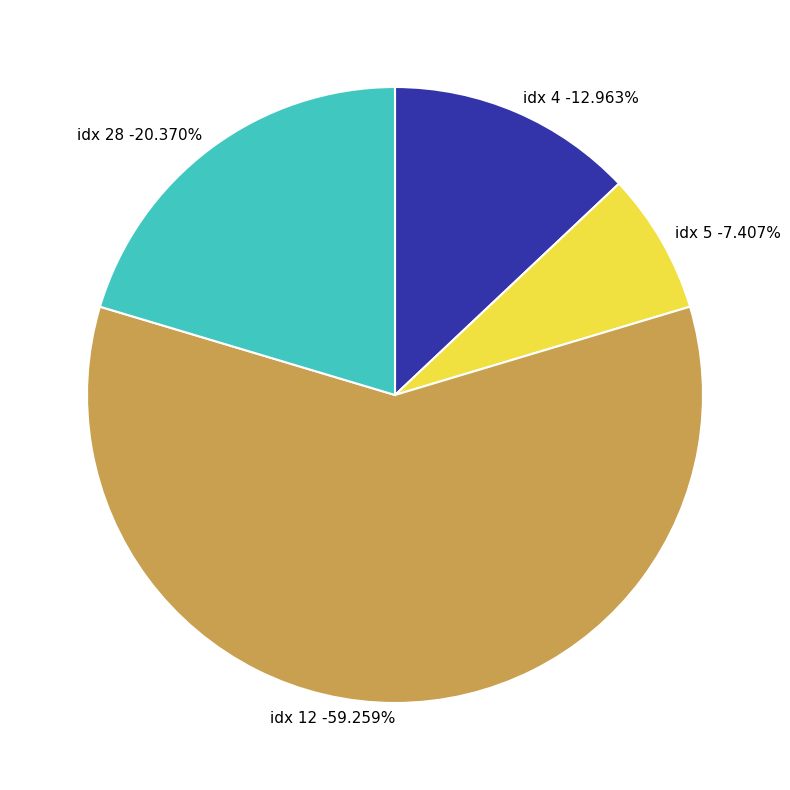

How many slices are in this pie chart?

4